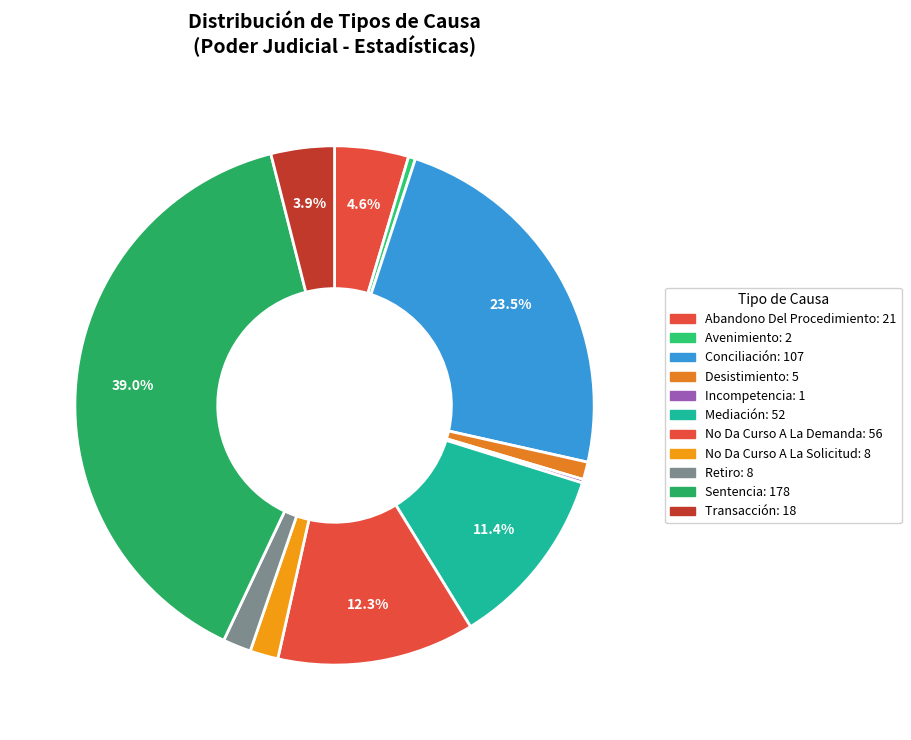

What percentage is NOT represented by No Da Curso A La Solicitud?

98.2%